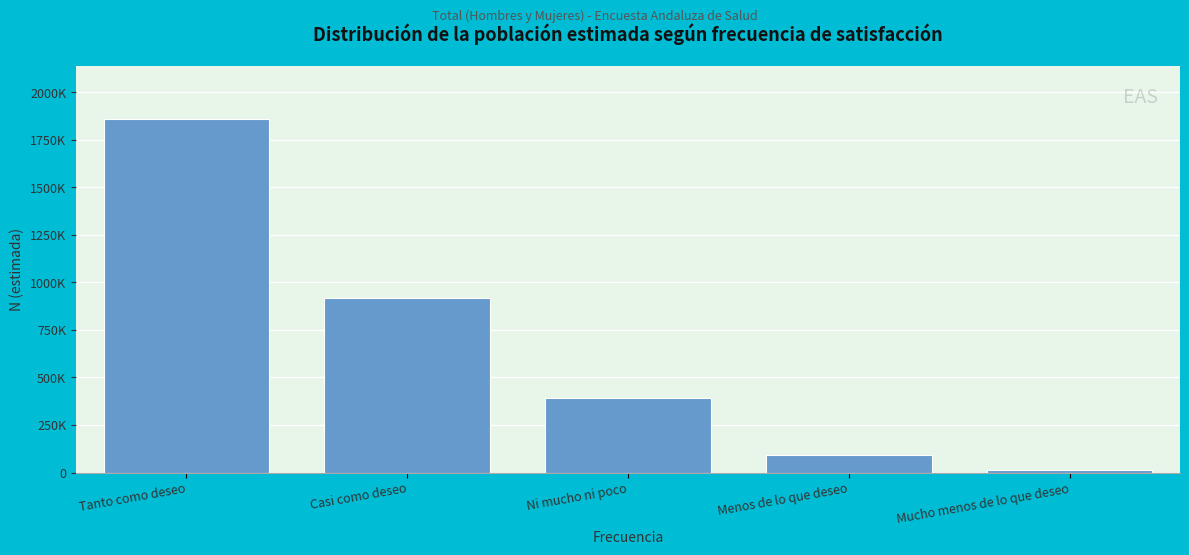

Does the chart contain any negative values?

No